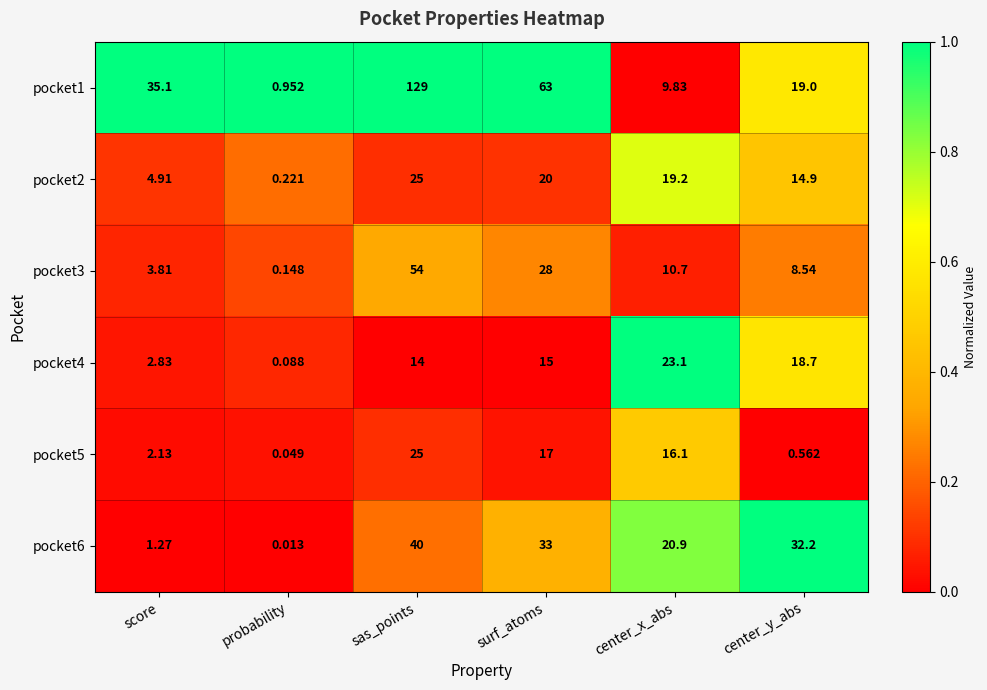

At which category is the sum across all series the highest?

sas_points